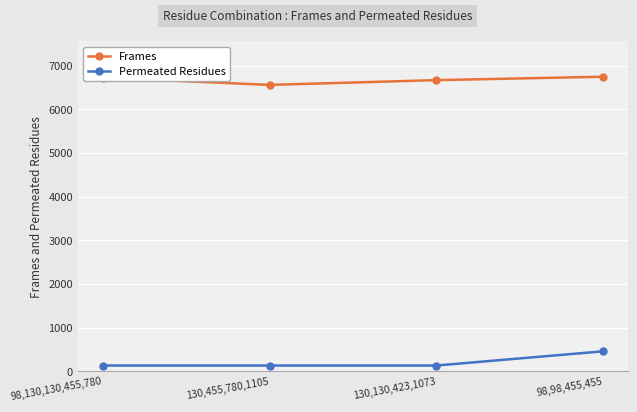

At which category is the sum across all series the highest?

98,98,455,455